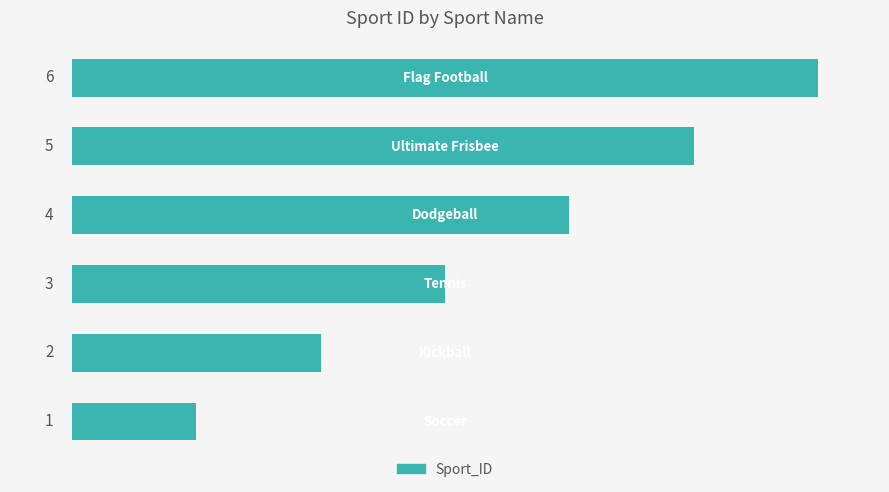

Does the chart contain any negative values?

No